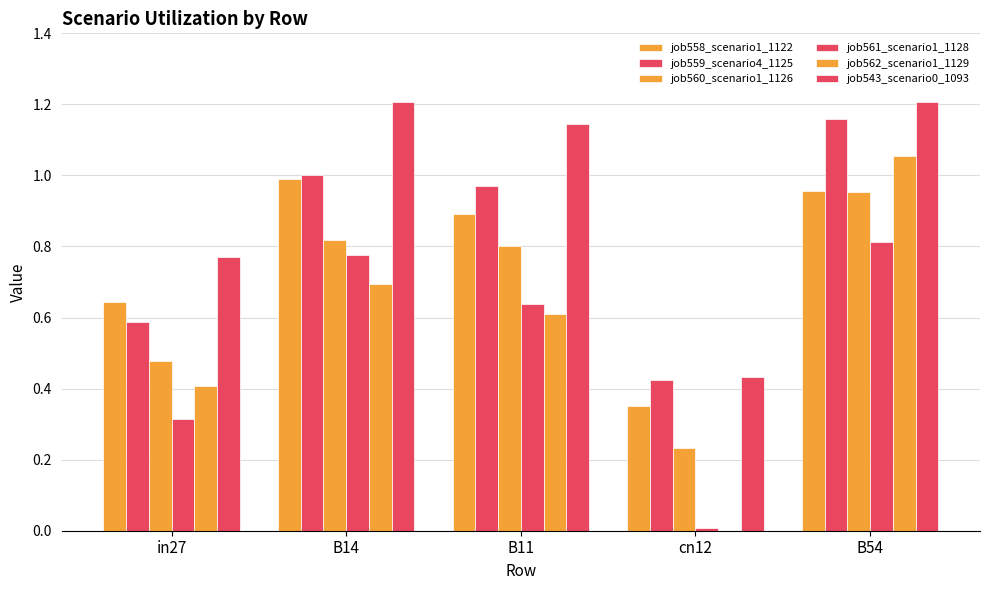

What is the greatest value displayed?

1.2